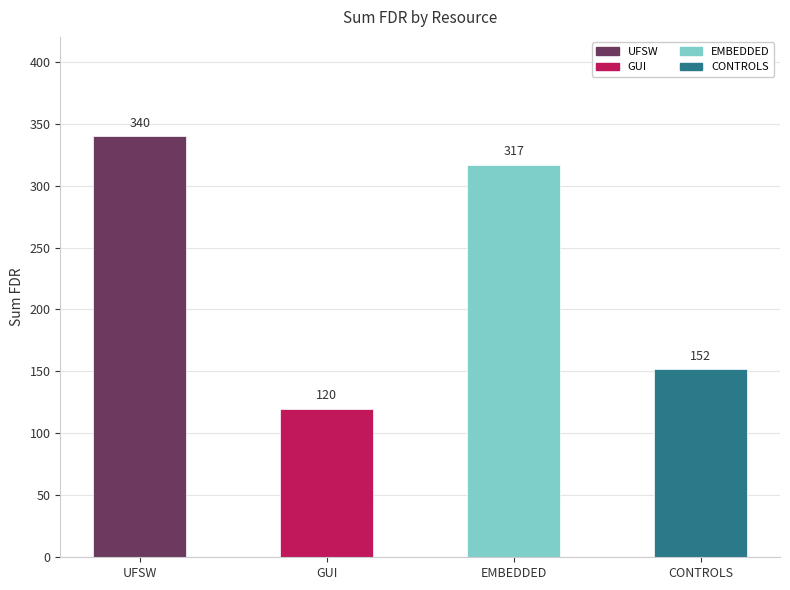

Approximately how many times larger is the value at CONTROLS compared to EMBEDDED?

0.5